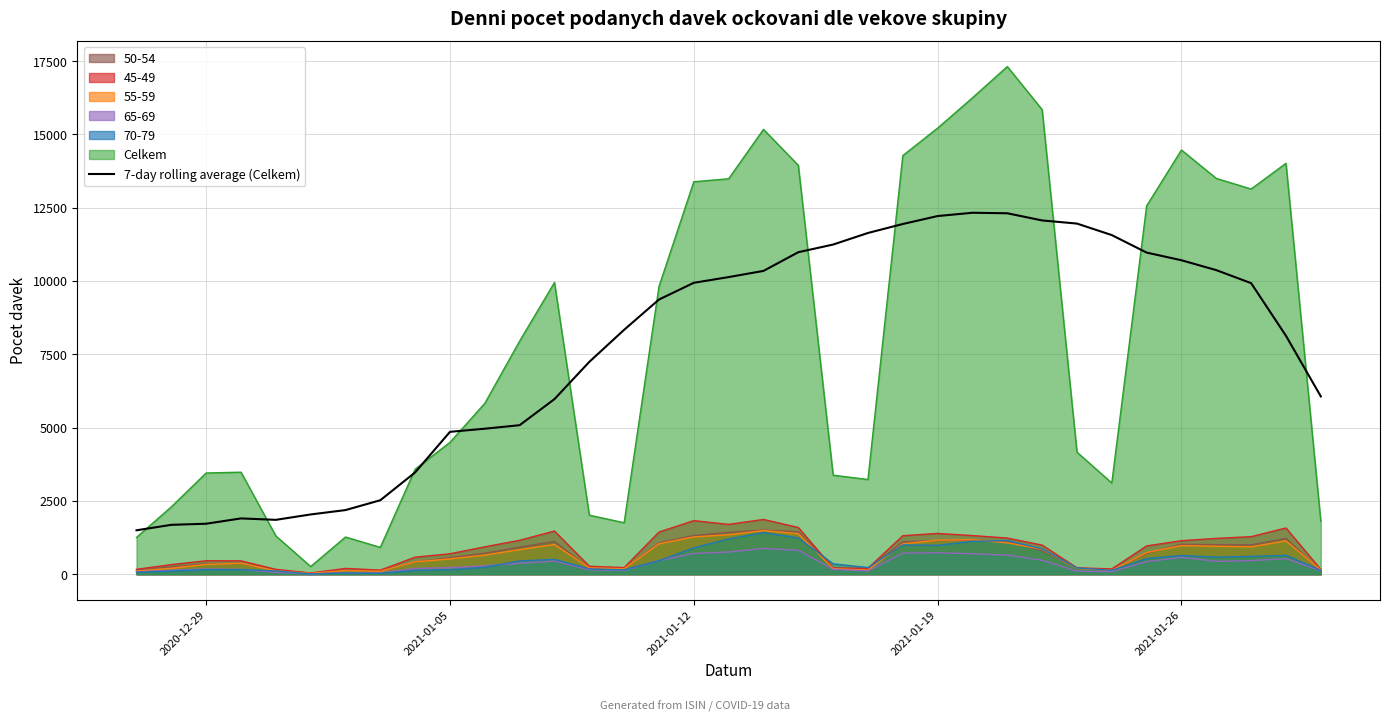

What is the value of the 18th point from the left?

10131.4